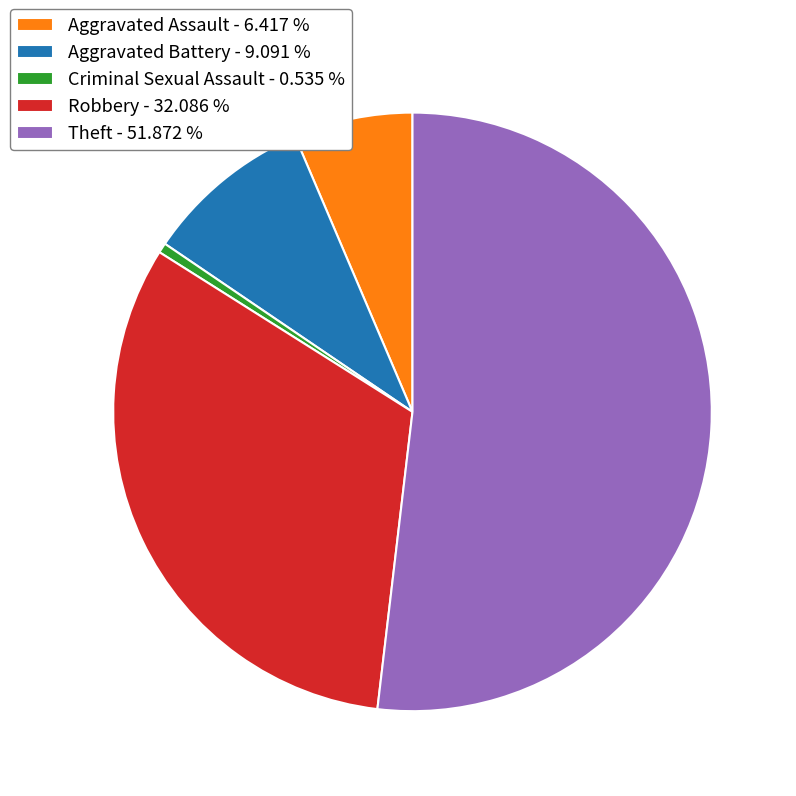

How many slices are in this pie chart?

5